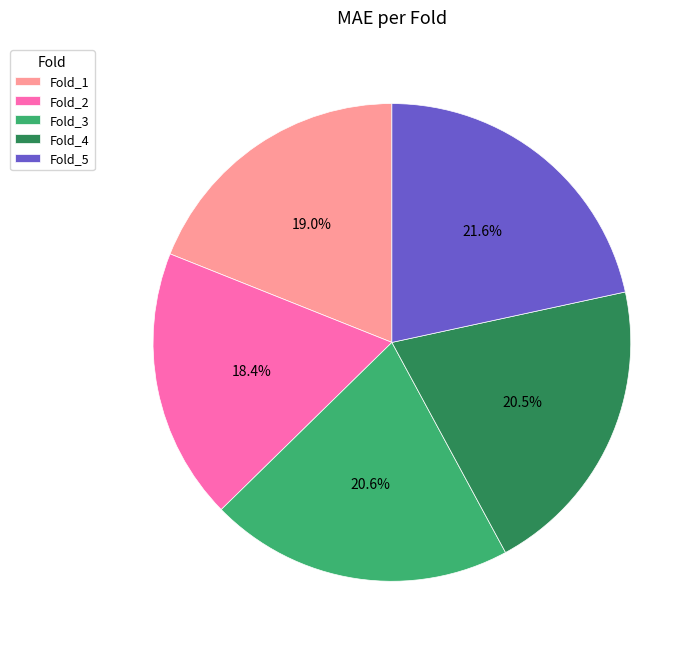

Is there a majority slice in this chart?

No